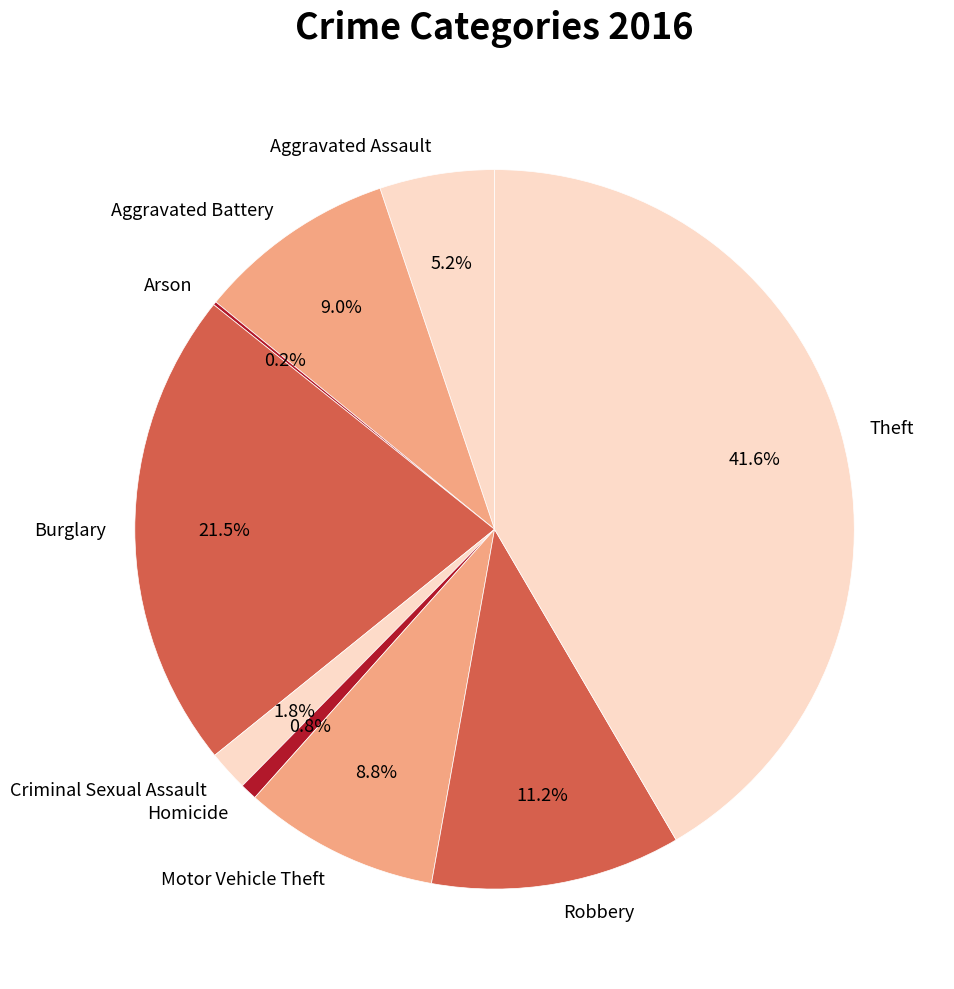

True or false: Theft accounts for 42% of the total.

True